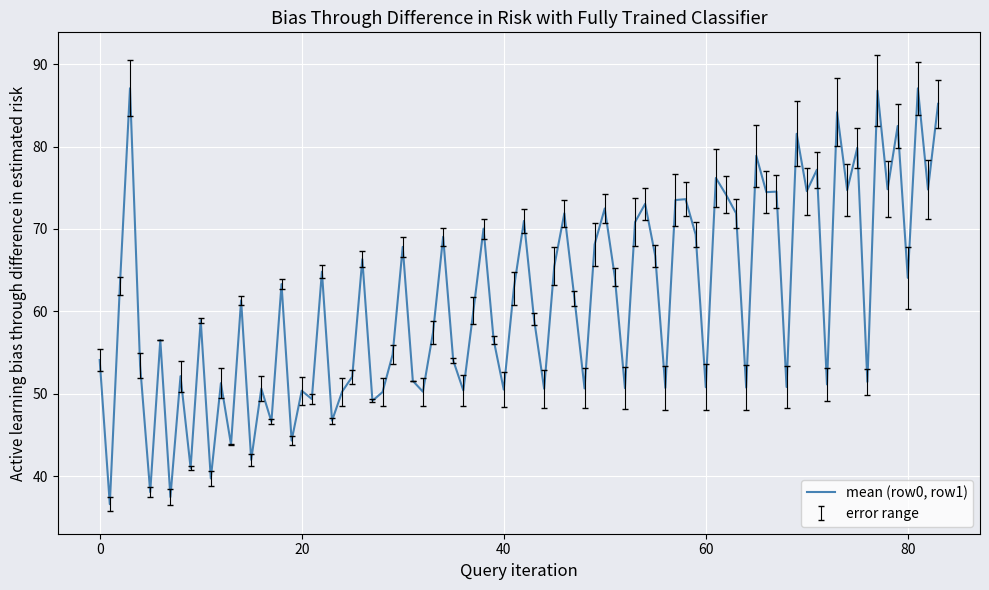

What is the difference between the maximum and minimum values?

50.5